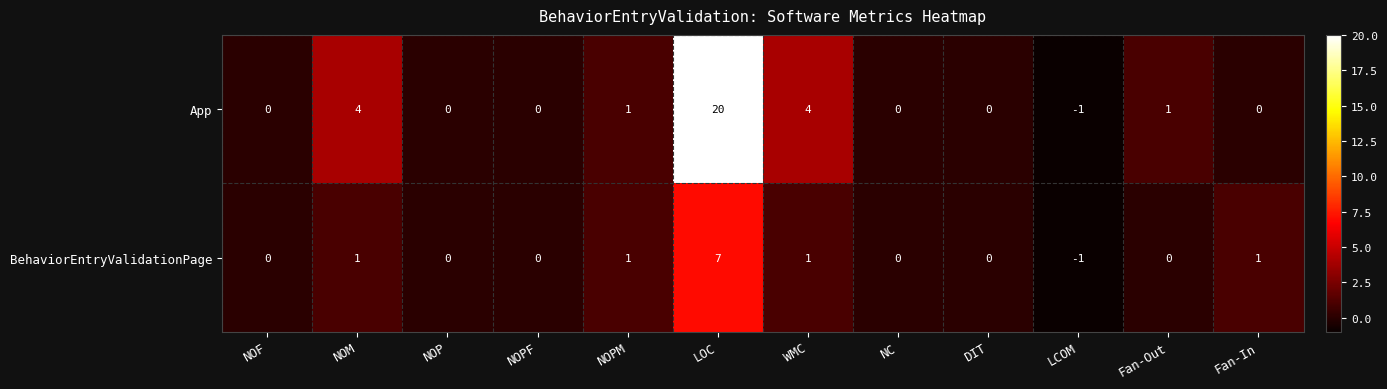

Count the number of data series in this chart.

2